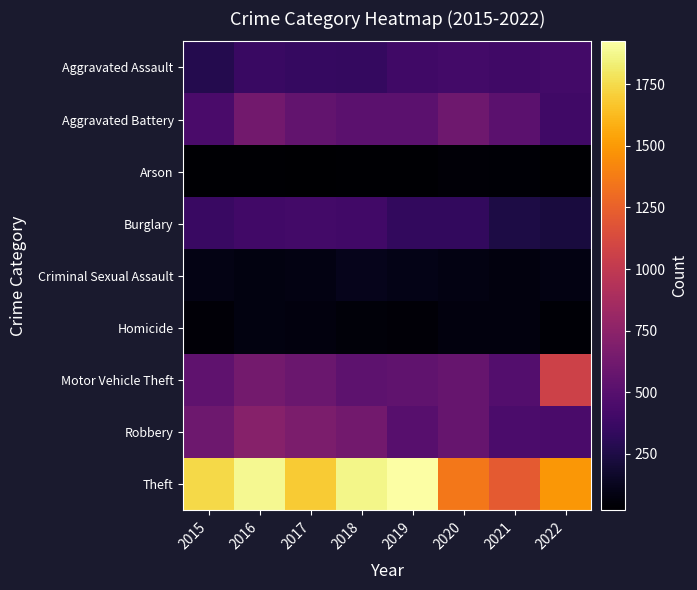

Count the number of categories in the chart.

8